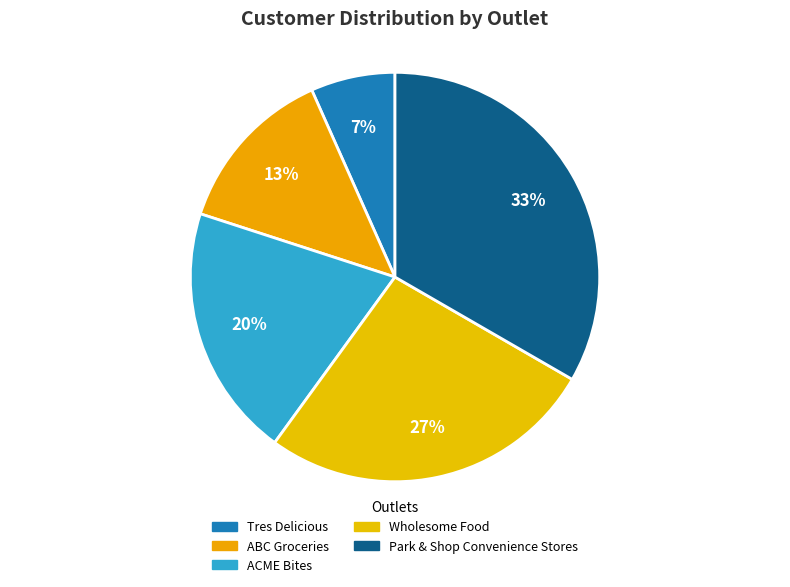

Is it true that Wholesome Food is 27% of the pie?

True